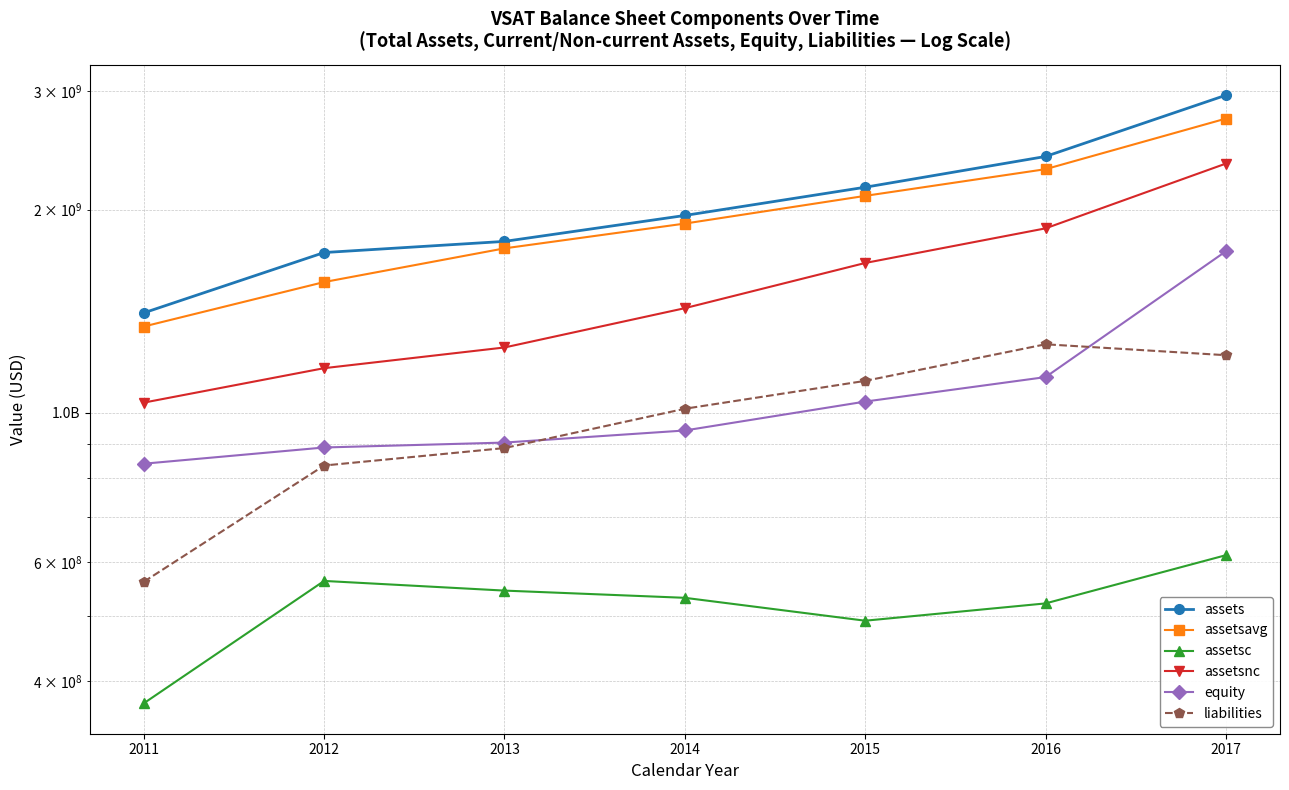

True or false: assetsavg and assets intersect in this chart.

False